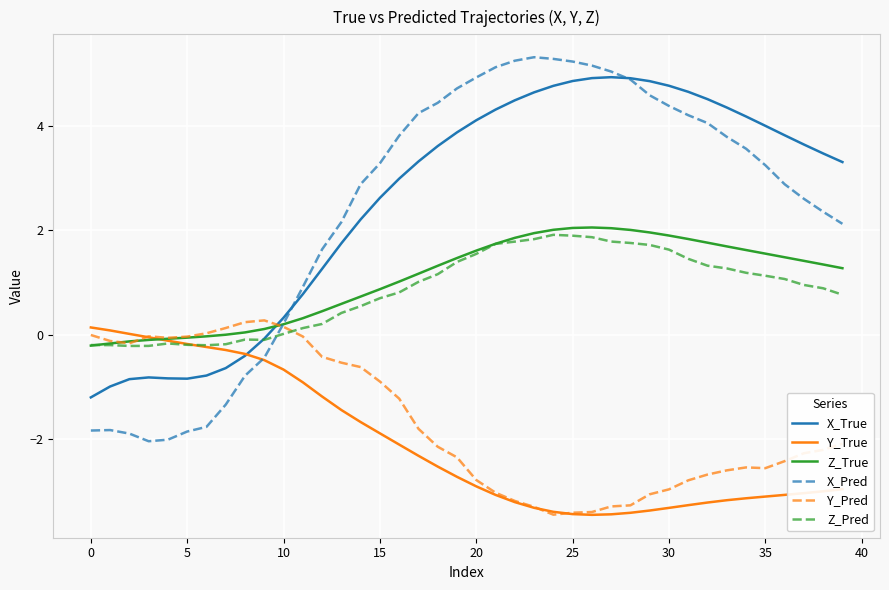

What is the smallest value displayed?

-3.5